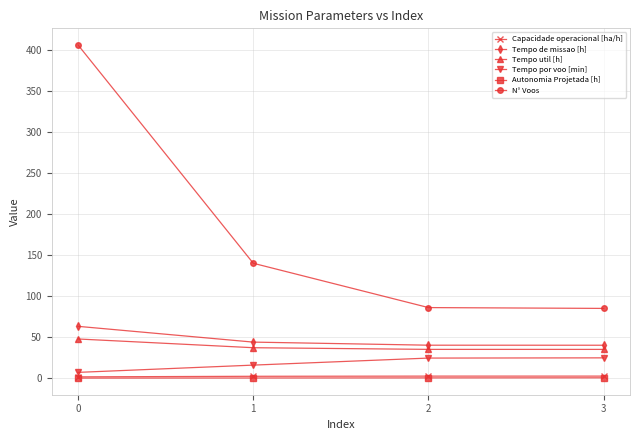

What is the minimum value shown in the chart?

0.1